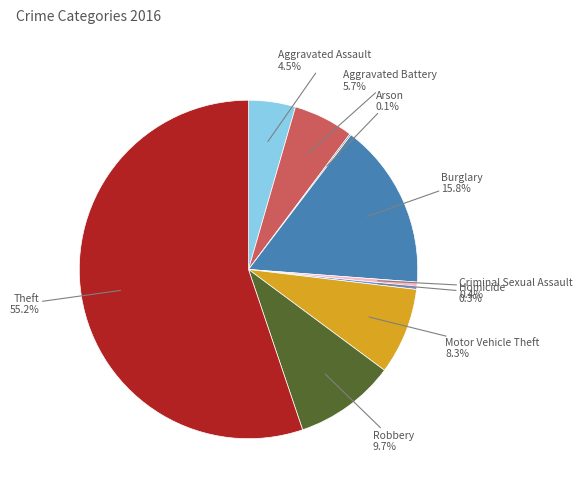

To the nearest percent, what is the difference between the largest and smallest slice percentages?

55%